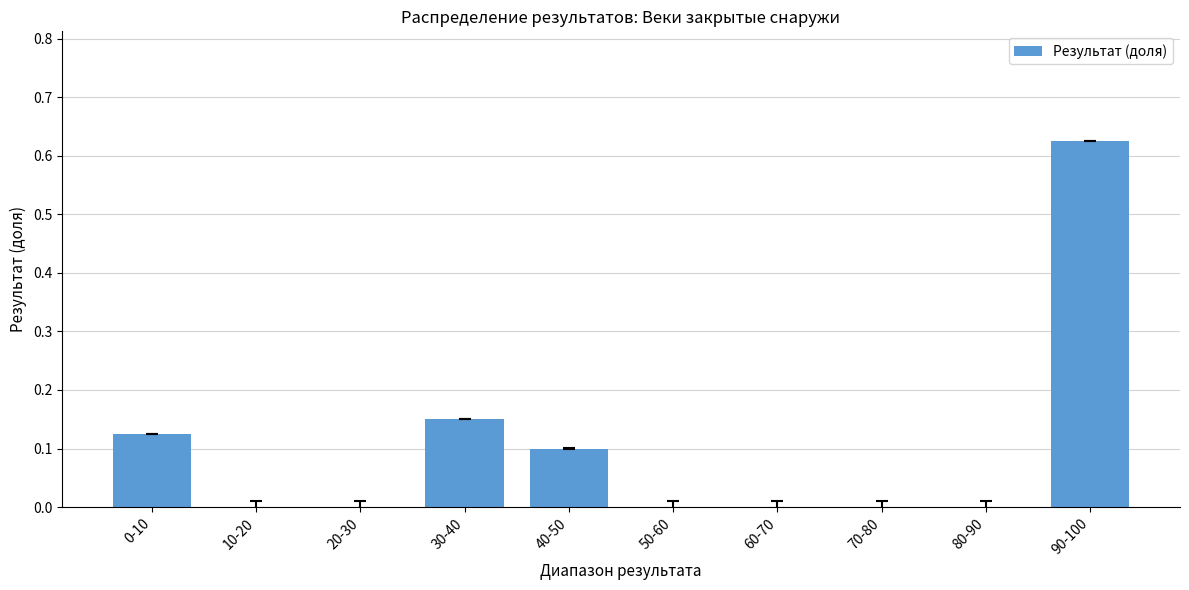

True or false: the data shows 0.2 at 0-10.

False